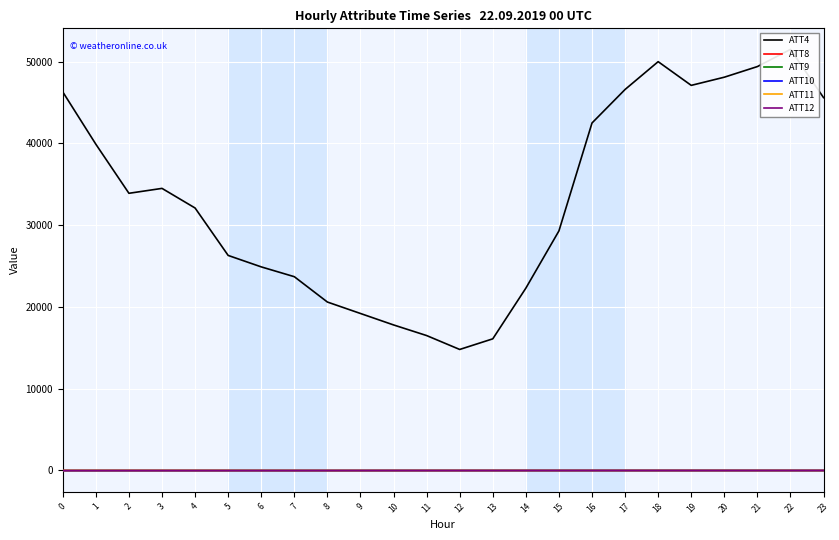

True or false: ATT9 and ATT4 intersect in this chart.

False